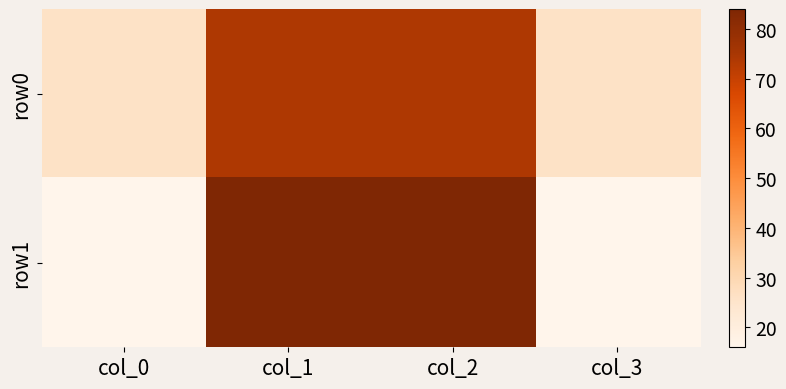

Which category has the lowest value across all series?

col_0